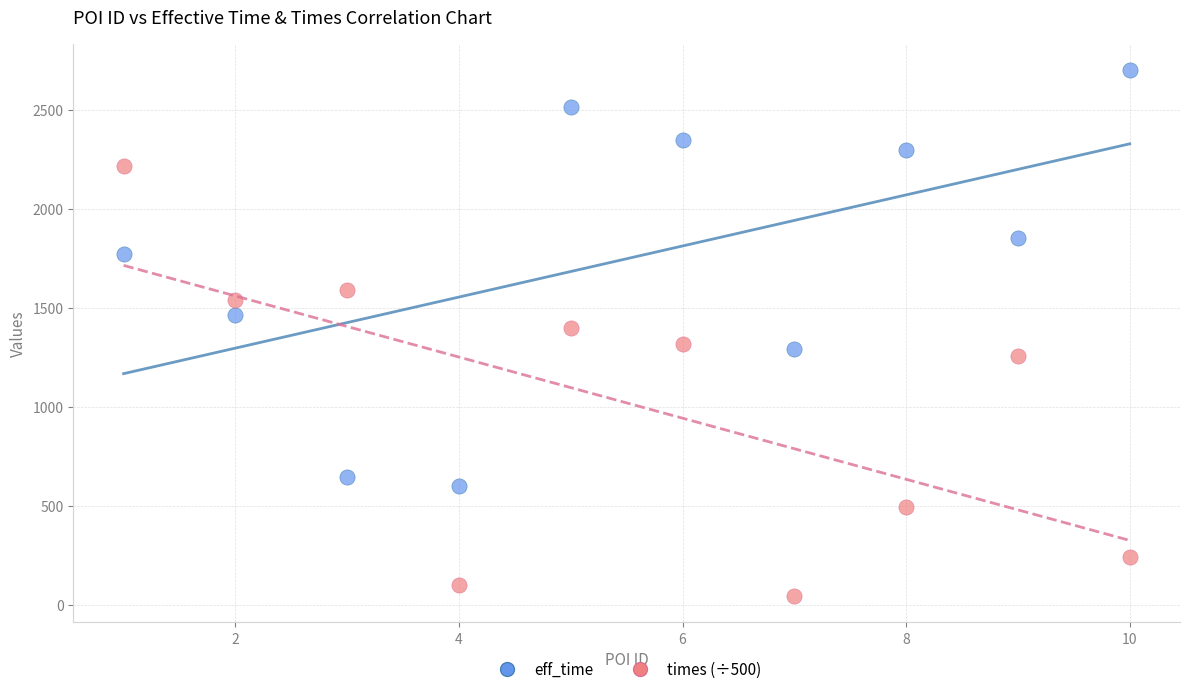

Which series has the largest Y range (max minus min)?

times (÷500)